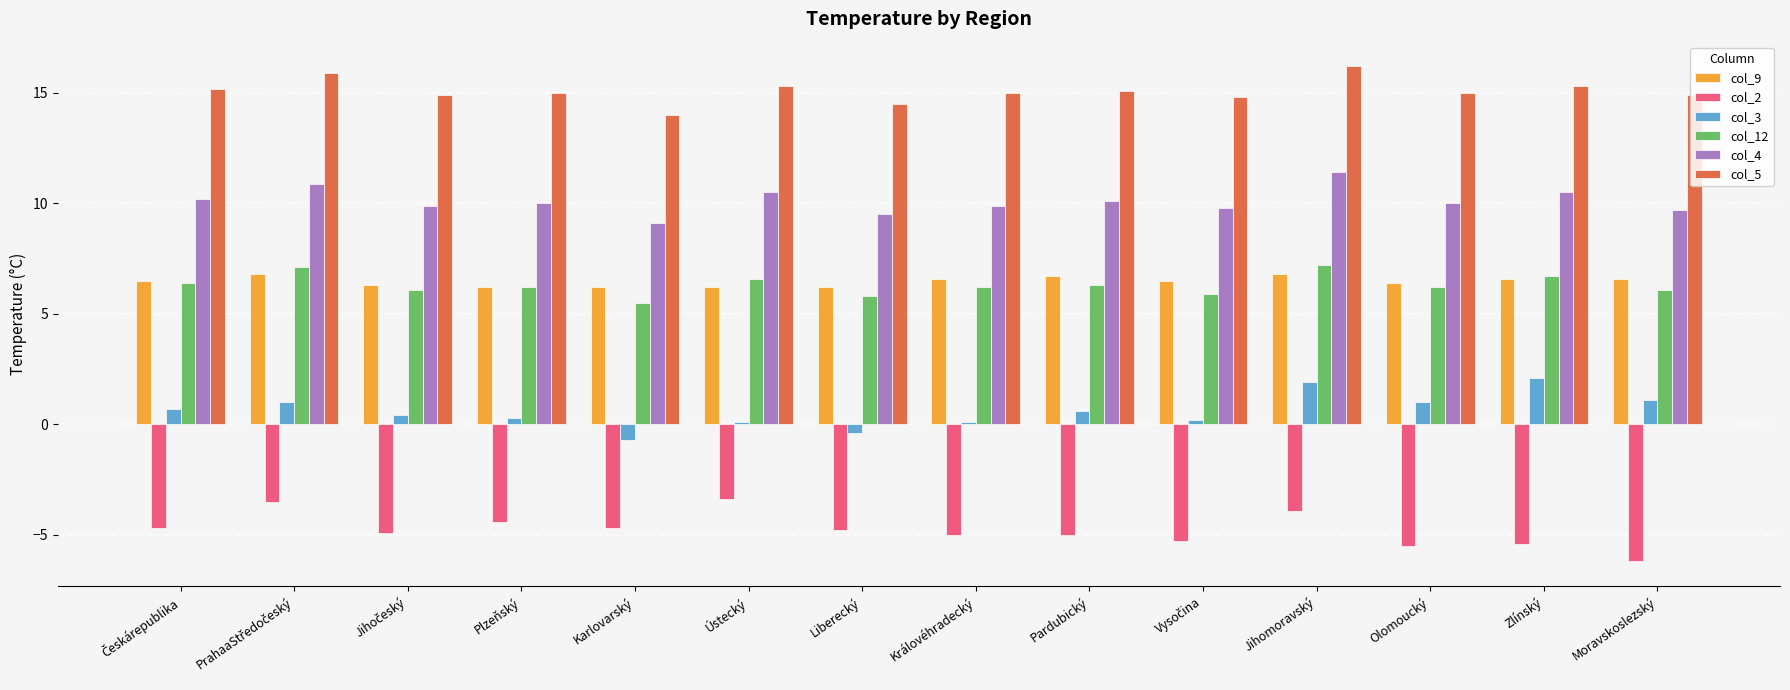

What is the average value of the col_2 series?

-4.8